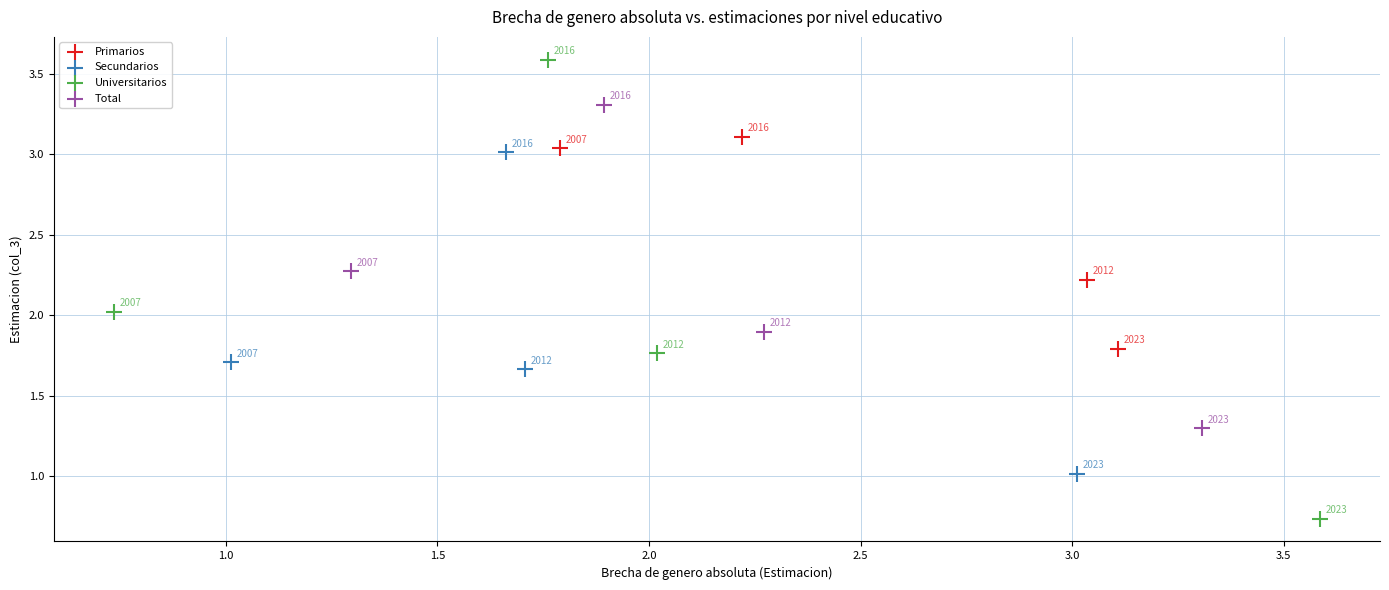

What are all the series names shown in the legend?

Primarios, Secundarios, Universitarios, Total